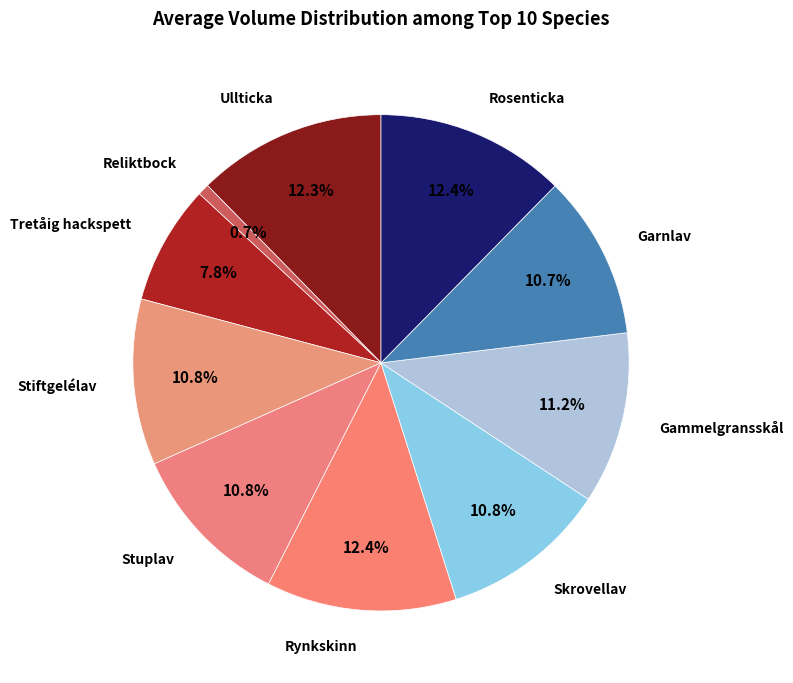

Approximately how many times larger is the value at Garnlav compared to Stuplav?

1.0